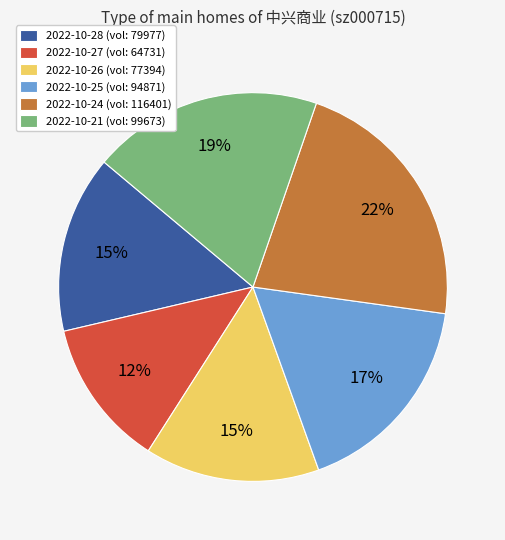

Approximately how many times larger is the value at 2022-10-28 (vol: 79977) compared to 2022-10-26 (vol: 77394)?

1.0